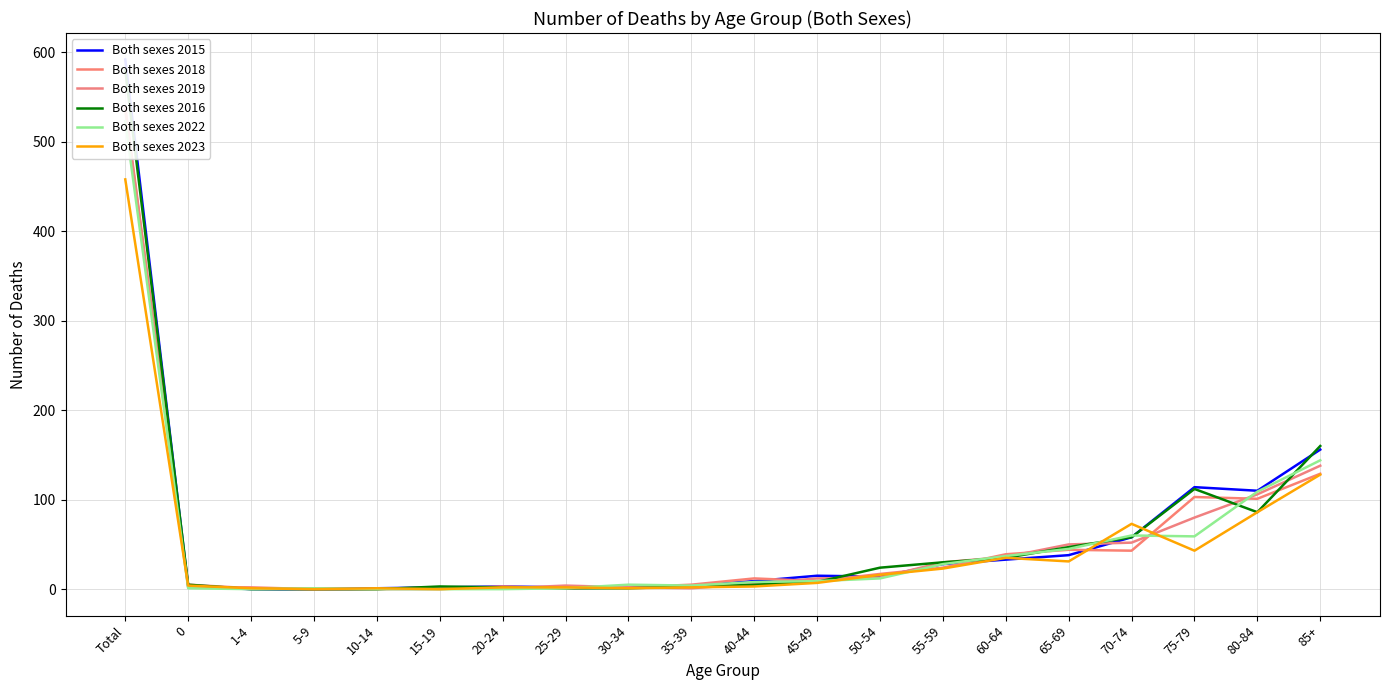

Which series changed the most between 5-9 and 20-24?

Both sexes 2015